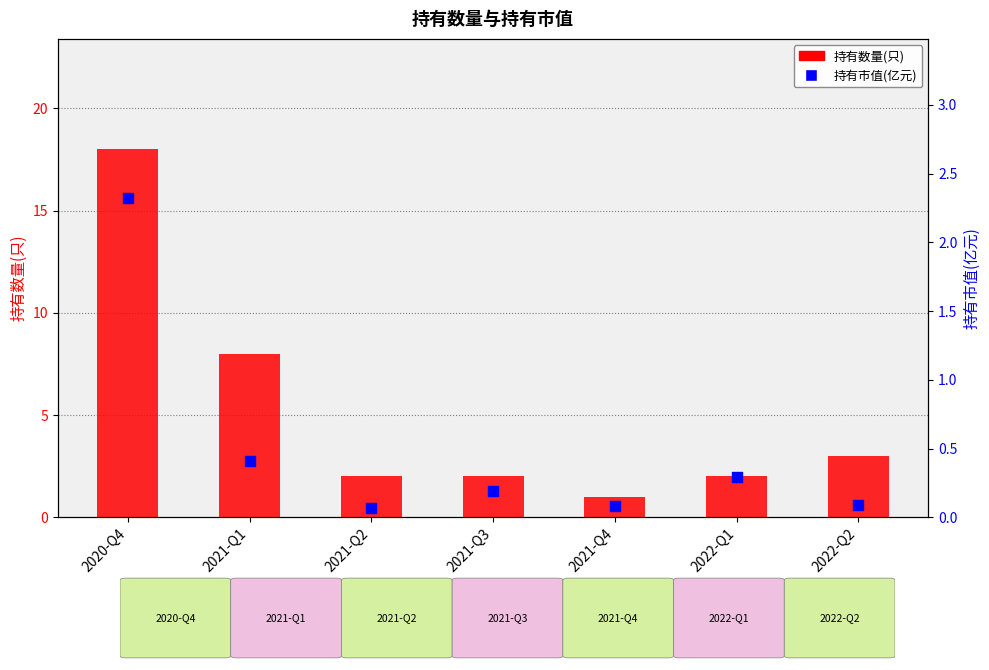

Is the value of 持有数量(只) at 2021-Q1 greater than the value of 持有市值(亿元) at 2020-Q4?

Yes